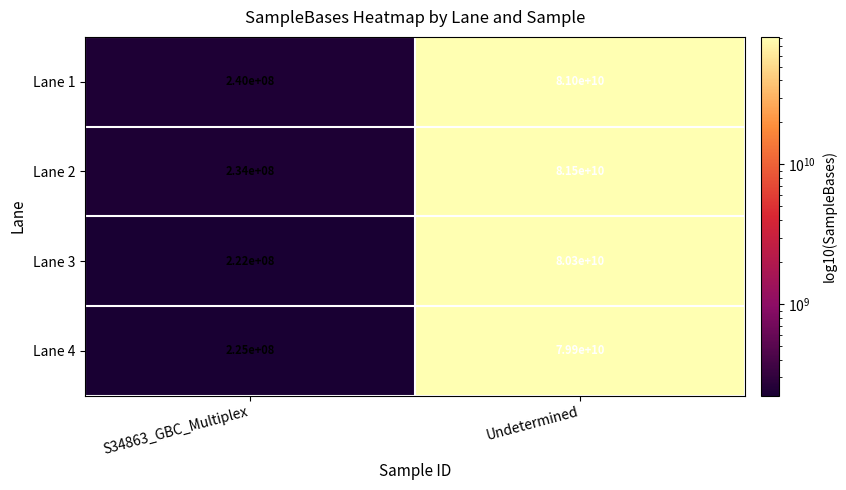

Is it true that Lane 3 equals 89314685 at S34863_GBC_Multiplex?

False